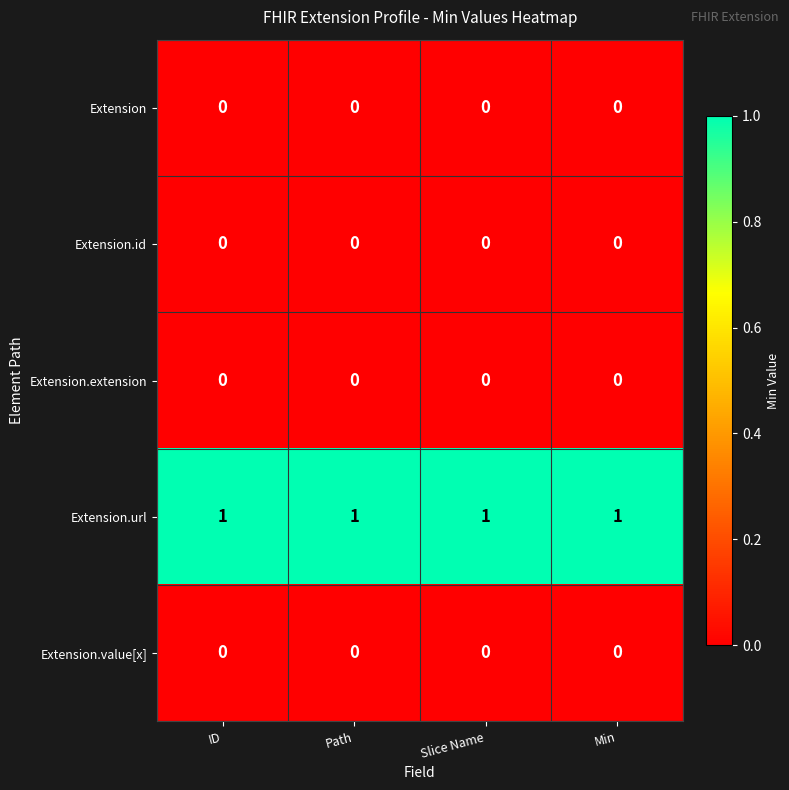

The Extension.url series shows 0 at Slice Name. True or false?

False